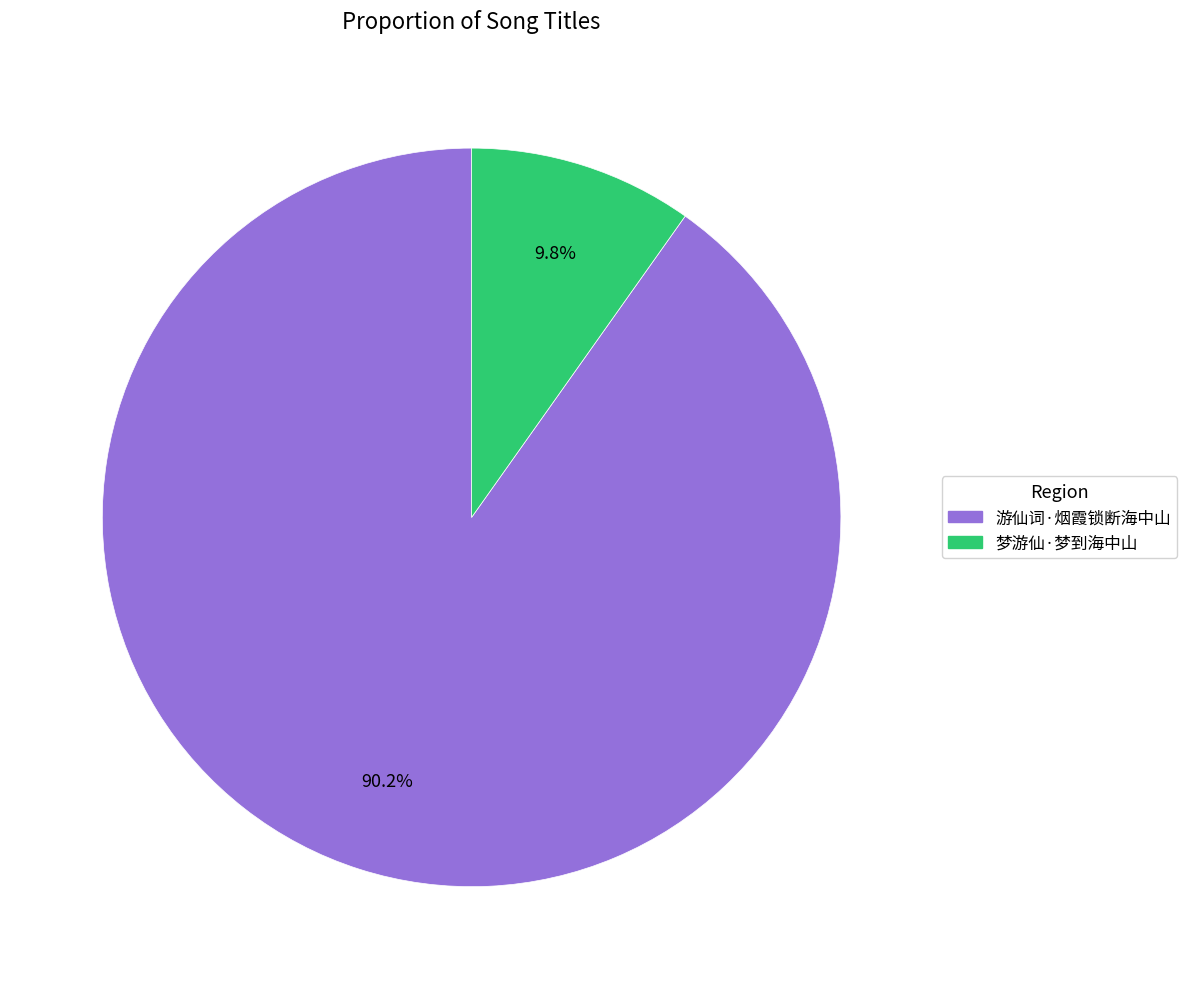

What percentage do 游仙词·烟霞锁断海中山 and 梦游仙·梦到海中山 together represent?

100.0%